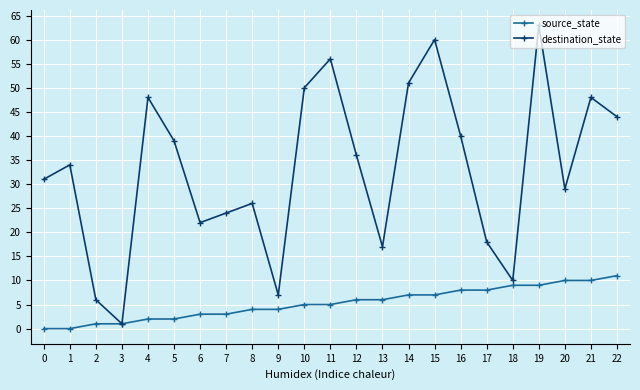

Which series has the largest range (max minus min)?

destination_state